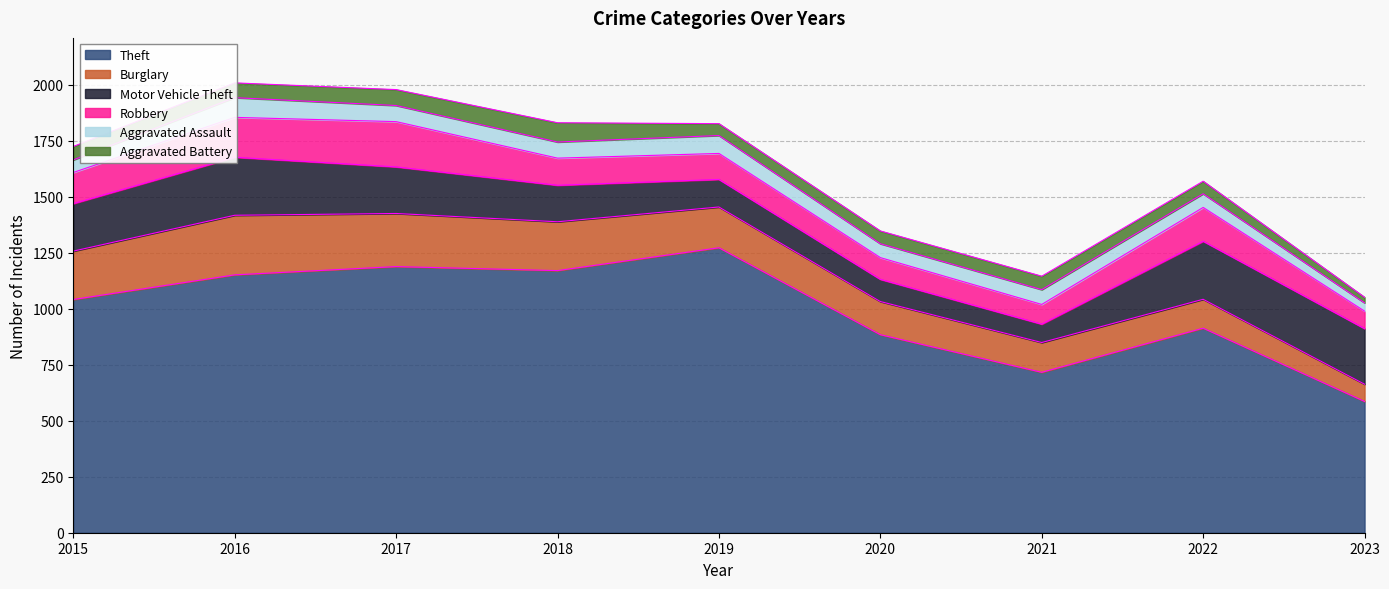

Reading left to right, what are all the values shown in this chart?

Theft: 2015=1041	2016=1151	2017=1188	2018=1170	2019=1272	2020=884	2021=716	2022=913	2023=586
Burglary: 2015=216	2016=266	2017=237	2018=218	2019=182	2020=148	2021=133	2022=129	2023=77
Motor Vehicle Theft: 2015=212	2016=259	2017=208	2018=163	2019=123	2020=99	2021=82	2022=259	2023=248
Robbery: 2015=139	2016=178	2017=202	2018=121	2019=116	2020=97	2021=88	2022=151	2023=78
Aggravated Assault: 2015=56	2016=88	2017=72	2018=72	2019=80	2020=62	2021=66	2022=61	2023=37
Aggravated Battery: 2015=60	2016=66	2017=71	2018=86	2019=53	2020=57	2021=60	2022=56	2023=25